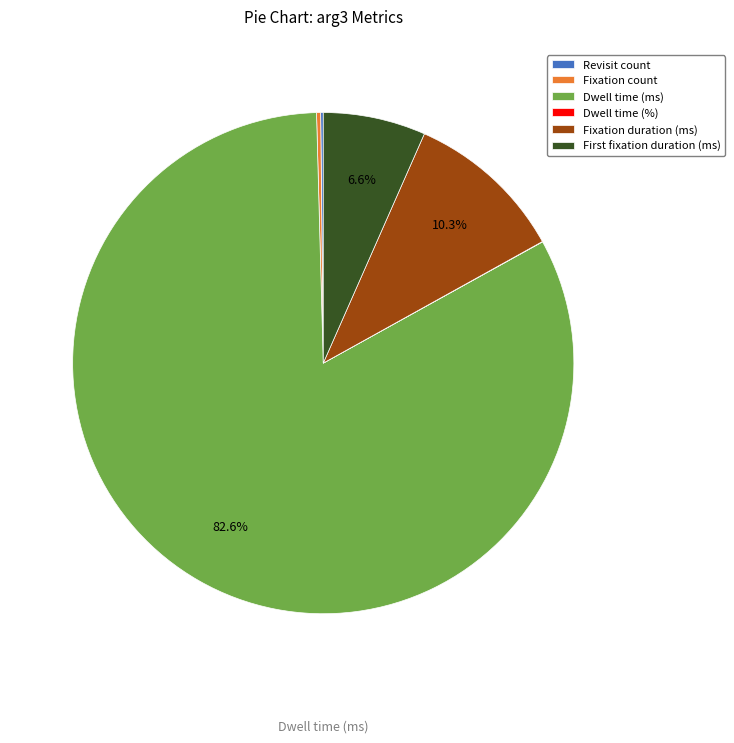

Between Dwell time (ms) and Fixation duration (ms), which is larger?

Dwell time (ms)